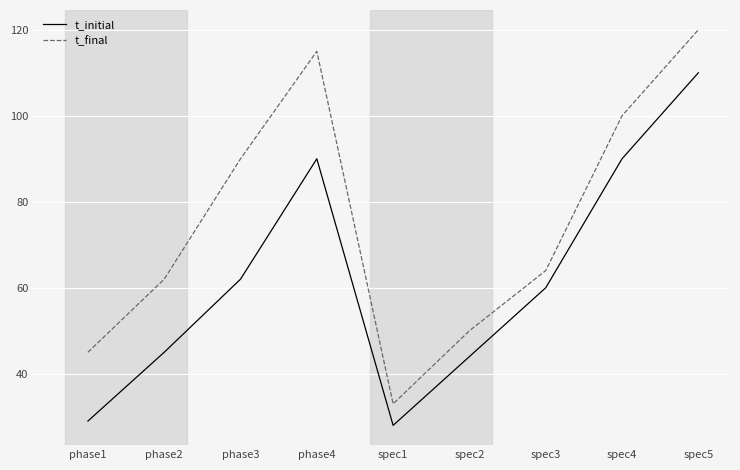

True or false: t_final and t_initial intersect in this chart.

False